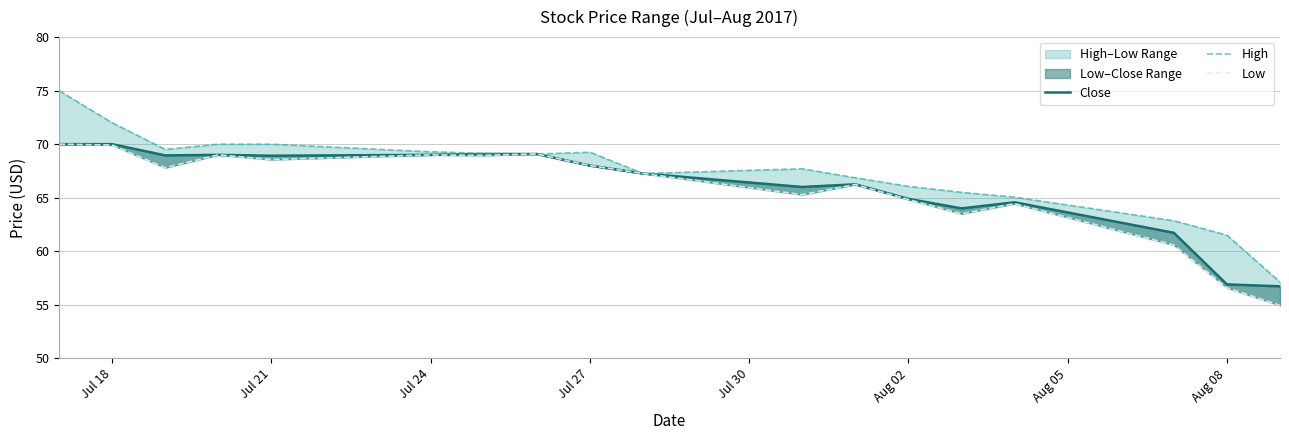

Reading left to right, extract all data points from this chart.

Close: 70.0	70.0	69.0	69.0	68.9	69.0	69.1	69.1	68.0	67.3	66.0	66.2	64.9	64.0	64.6	61.7	56.9	56.7
High: 75.0	72.0	69.5	70.0	70.0	69.3	69.2	69.1	69.2	67.3	67.7	66.9	66.1	65.5	65.0	62.9	61.5	57.1
Low: 70.0	69.9	67.8	69.0	68.6	69.0	69.0	69.1	68.0	67.3	65.3	66.2	64.8	63.5	64.4	60.6	56.6	54.9